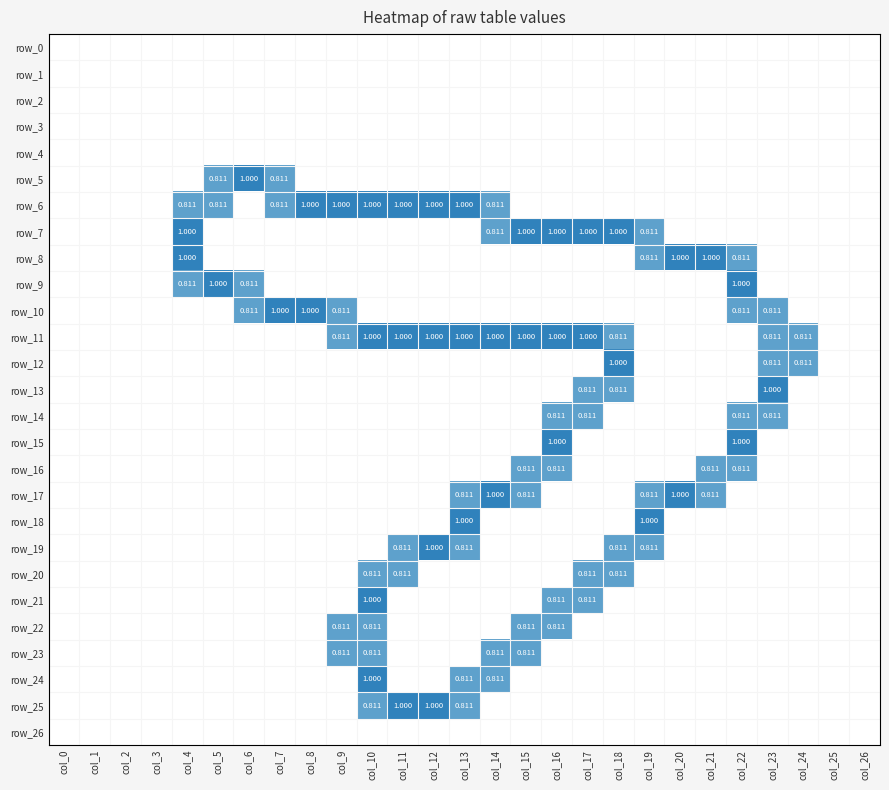

The value of row_19 at col_8 is 0.0. True or false?

True